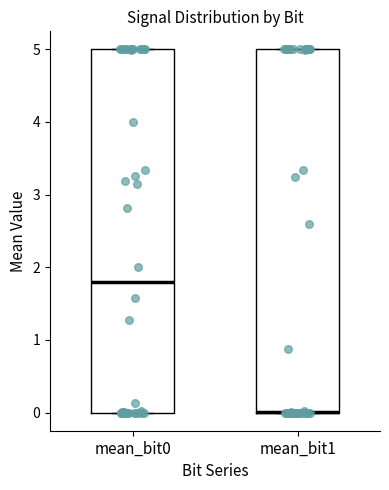

Reading left to right, read every box against the y-axis: the position of its median line, the range the box covers, and the ends of its whiskers. The values are not printed on the chart, so give them approximately, as read against the axis.

mean_bit0: median 1.8, box 0.0 to 5.0, whiskers 0.0 to 5.0
mean_bit1: median 0.0 (drawn on the box's lower edge), box 0.0 to 5.0, whiskers 0.0 to 5.0